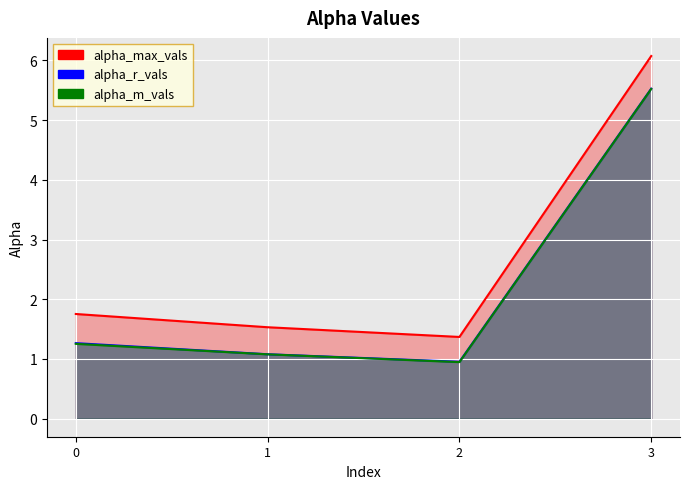

True or false: alpha_max_vals and alpha_m_vals intersect in this chart.

False